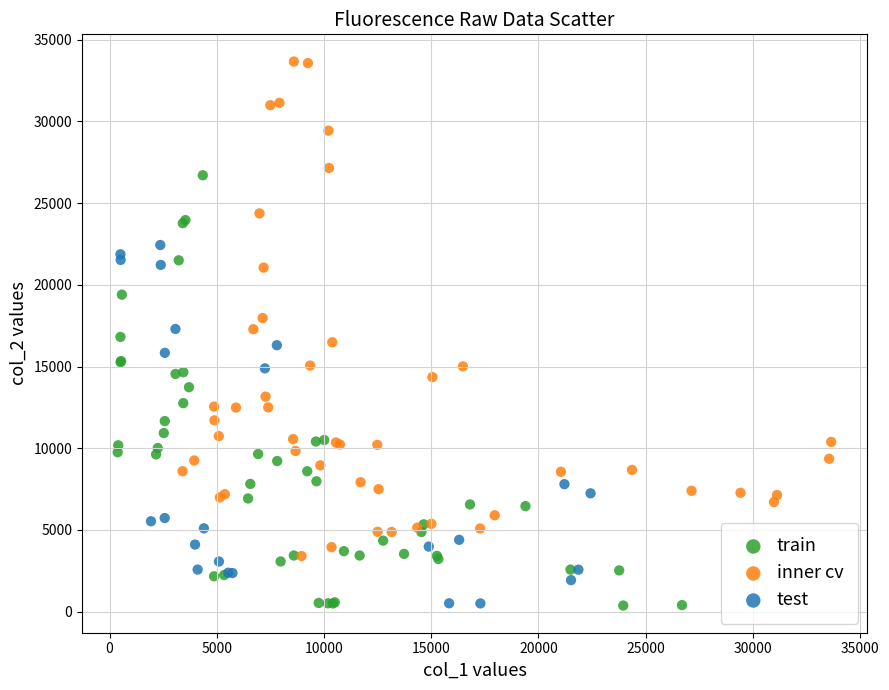

Which series reaches the maximum Y coordinate?

inner cv